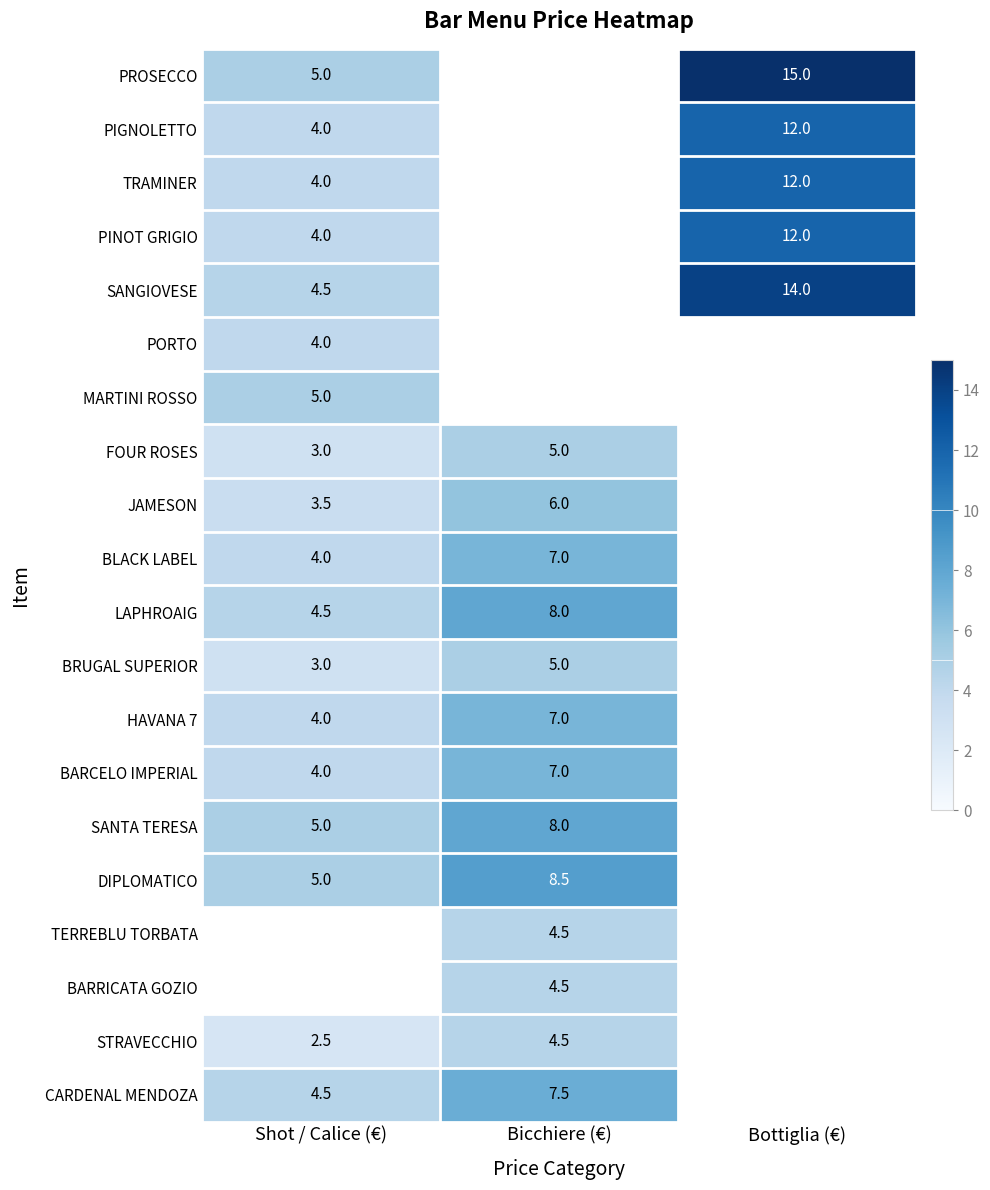

The HAVANA 7 series shows 7.0 at Bicchiere (€). True or false?

True